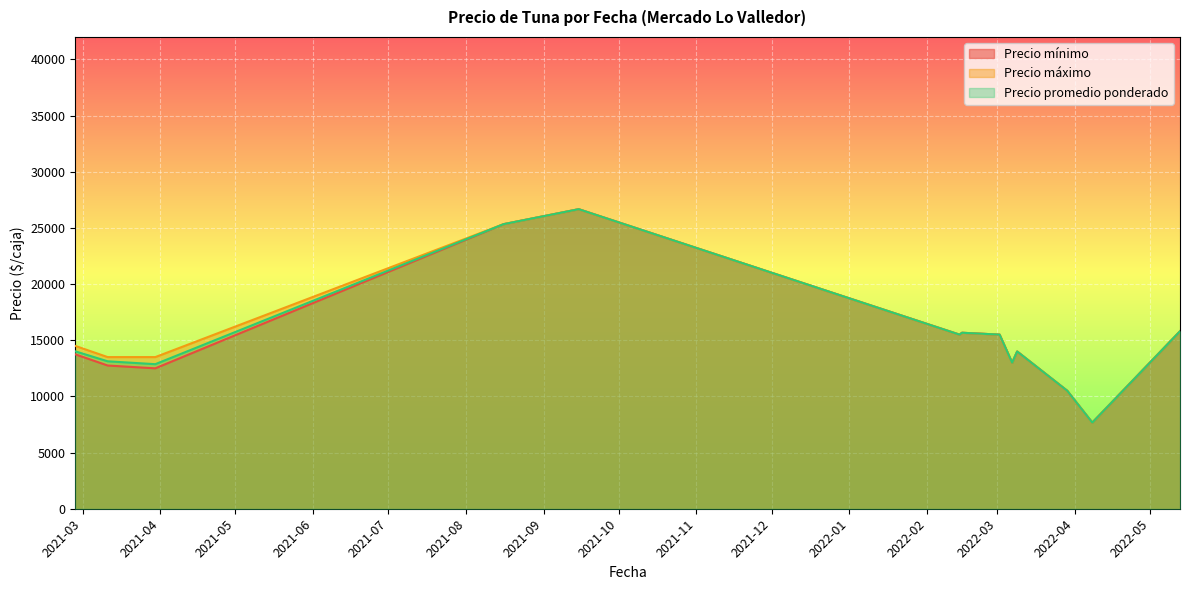

What is the label of the 24th point from the left?

2022-03-02